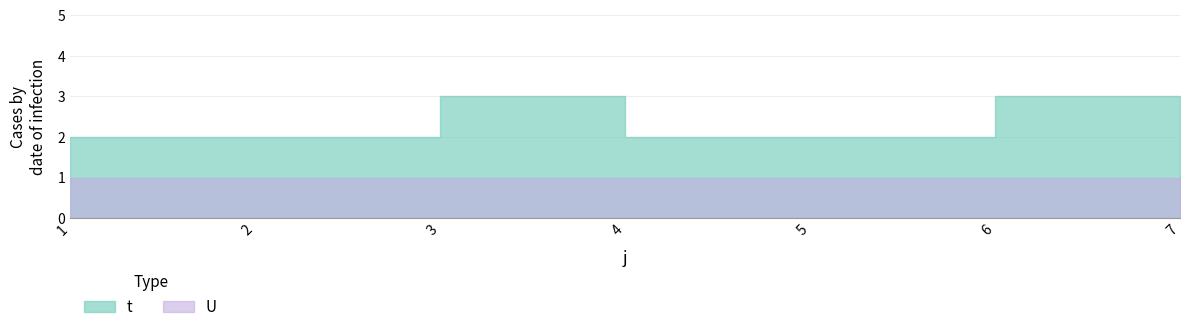

Is it true that the value at 1 is 2?

True